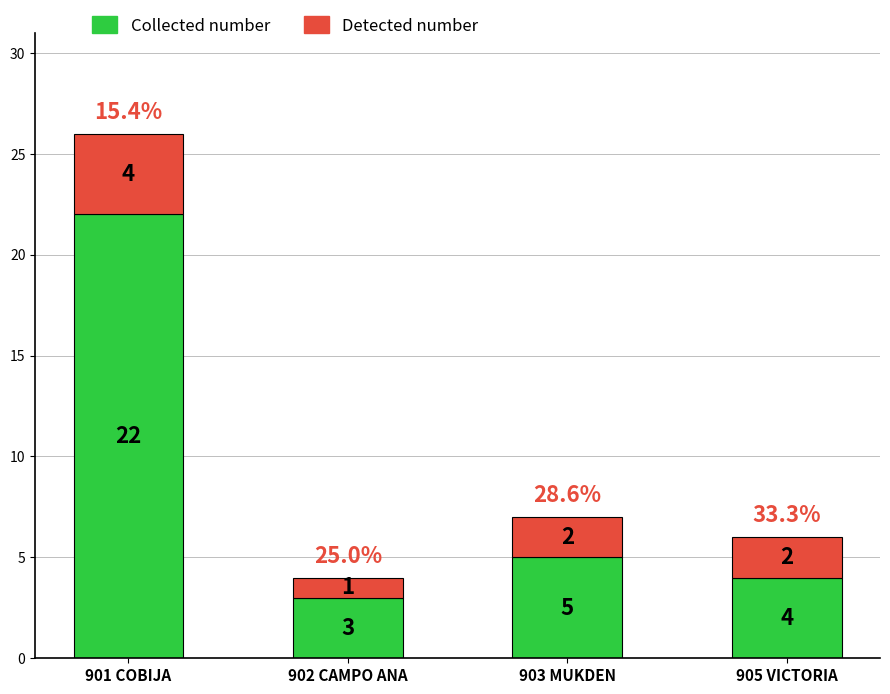

The Collected number series shows 5 at 902 CAMPO ANA. True or false?

False